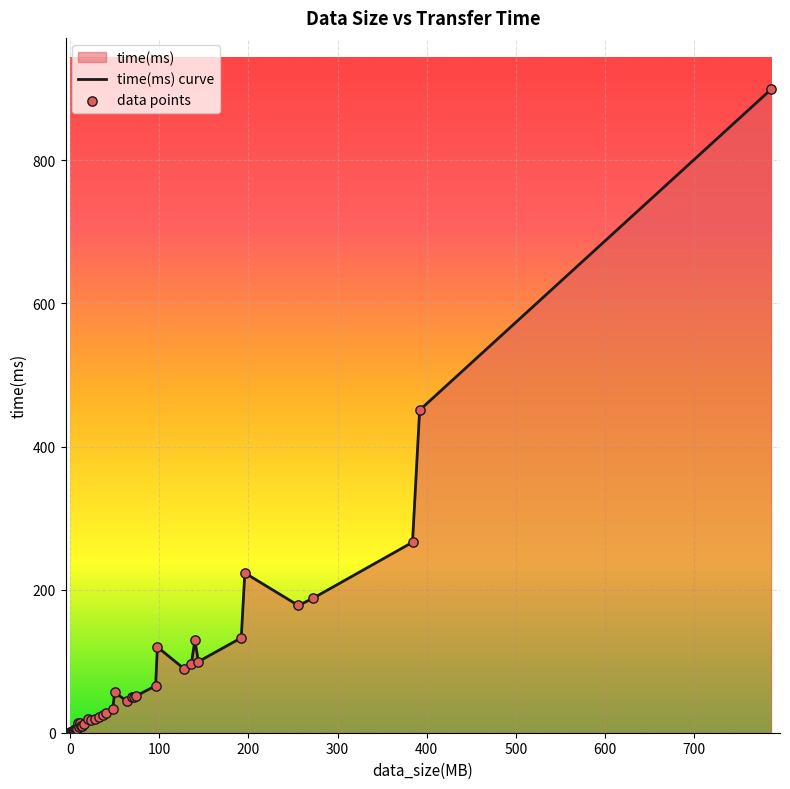

What is the change in value from 9 to 32?

+12.0